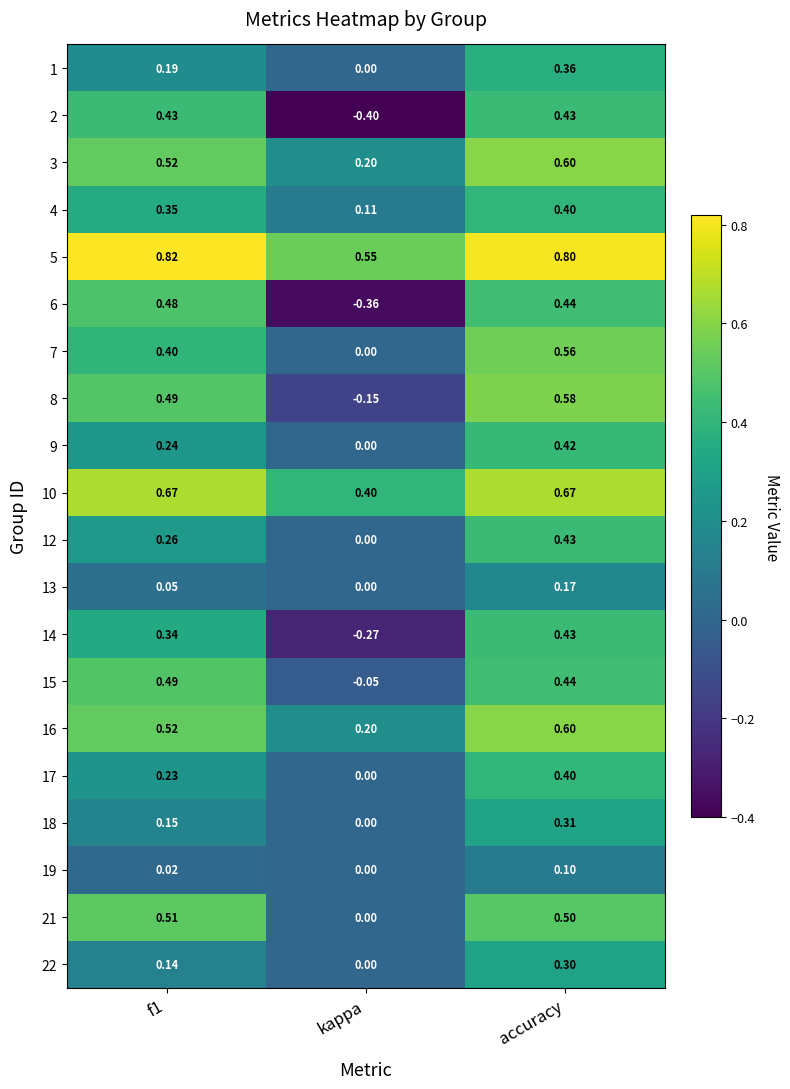

At which label does 6 reach its minimum?

kappa